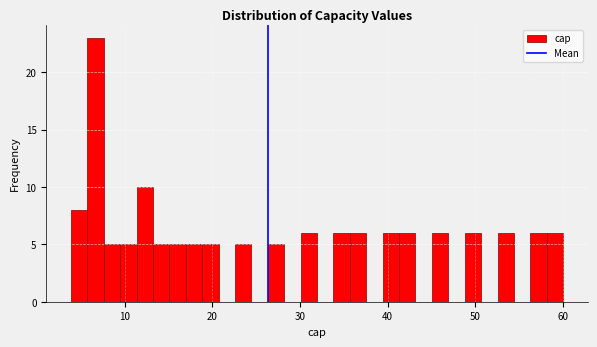

Read against the x-axis, roughly where is the centre of the tallest bar?

7